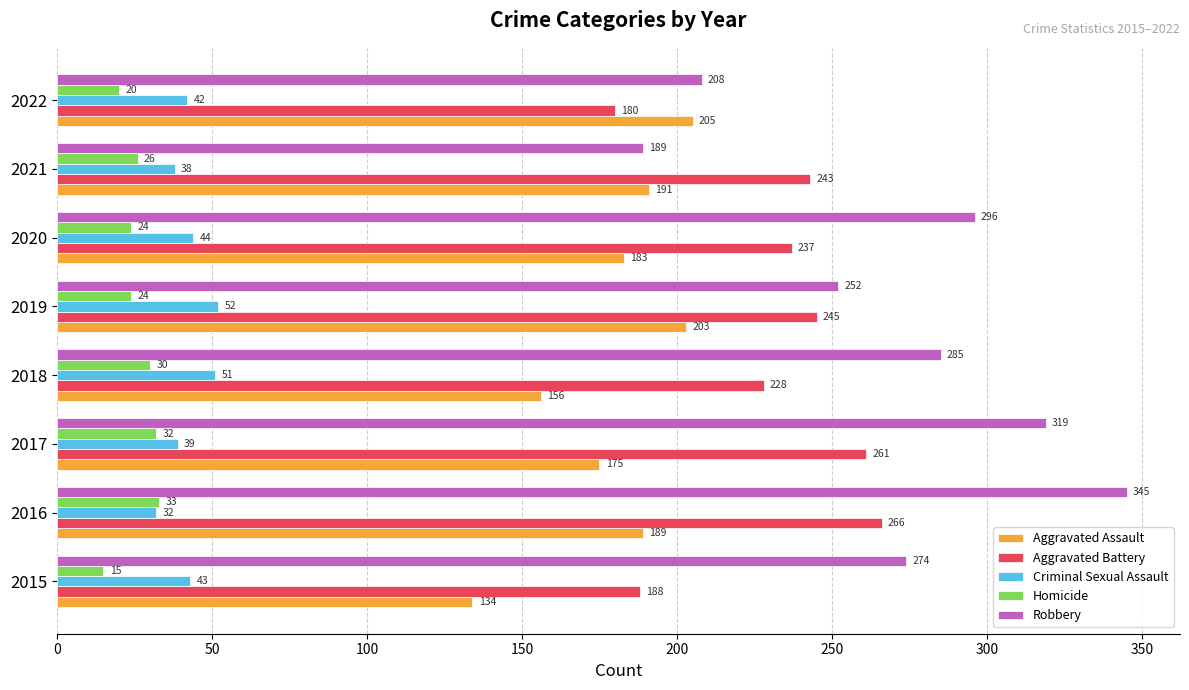

Which series has the largest total across all categories?

Robbery